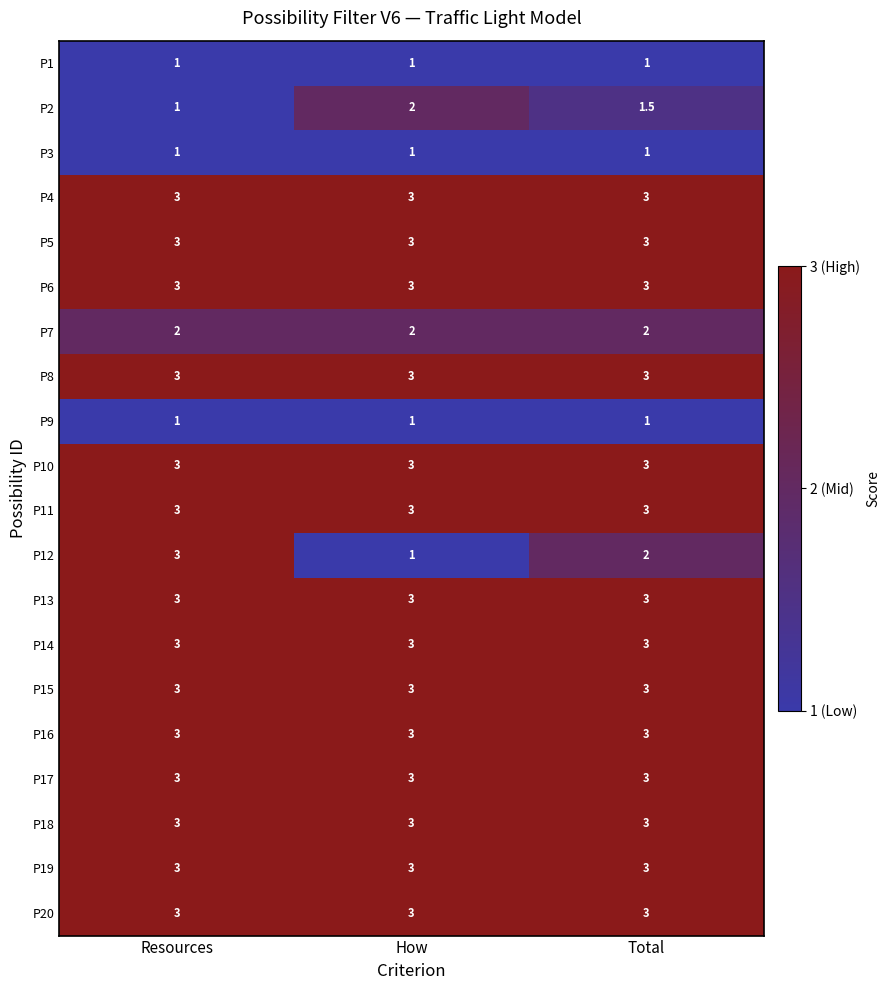

Is it true that P16 equals 1.1 at Resources?

False